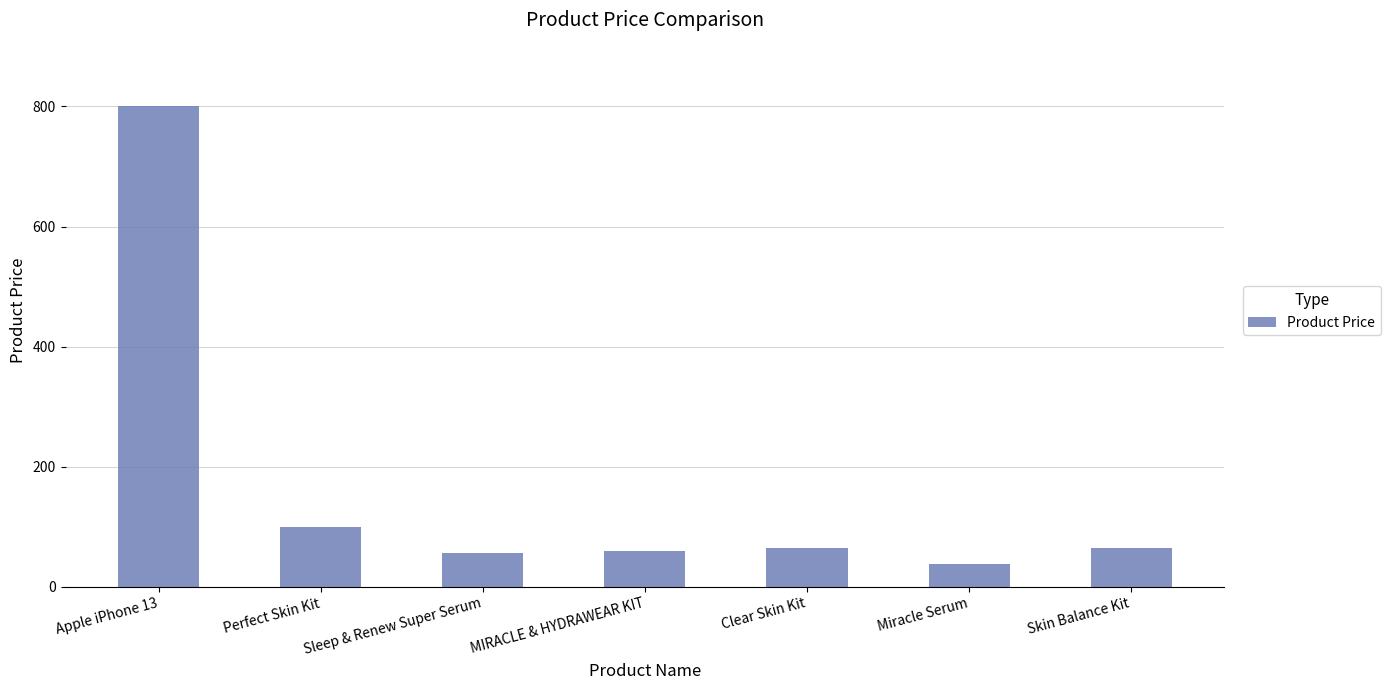

What is the value of the 4th bar from the left?

59